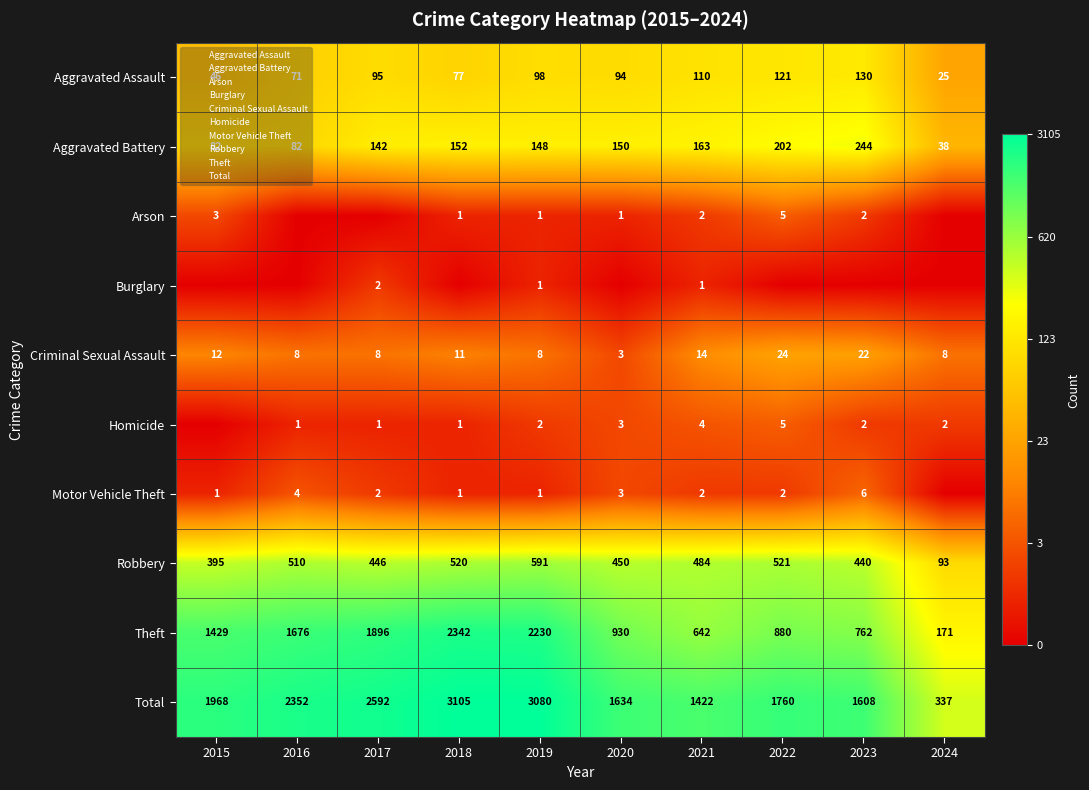

Between 2021 and 2018, which is larger?

2021